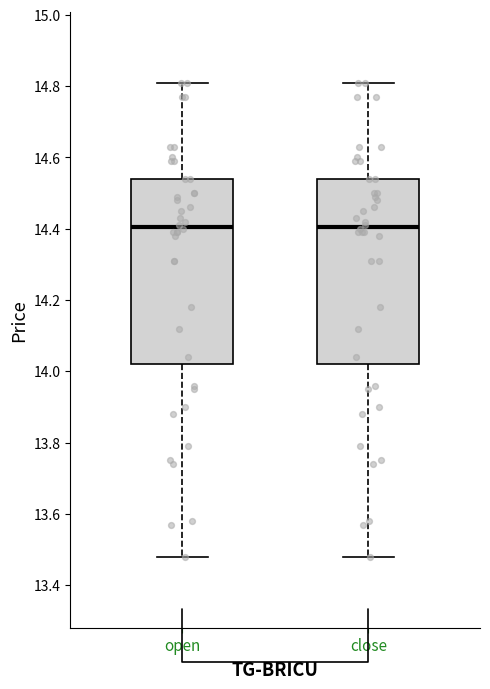

Where is the lower edge of the box for close on the y-axis? The values are not printed on the chart, so give them approximately, as read against the axis.

14.02